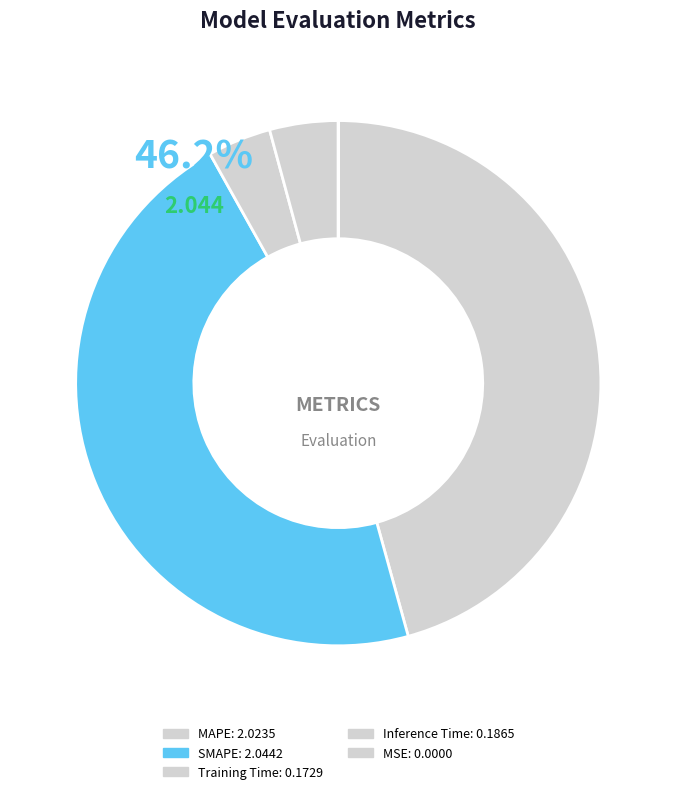

To the nearest percent, what is the combined percentage of MSE and Training Time?

4%